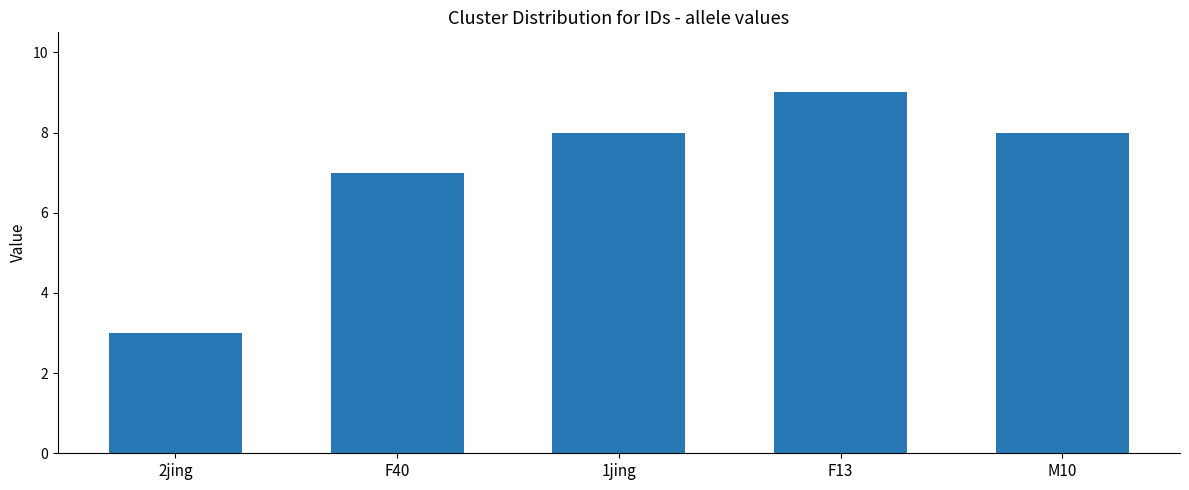

What position from the right is F40?

4